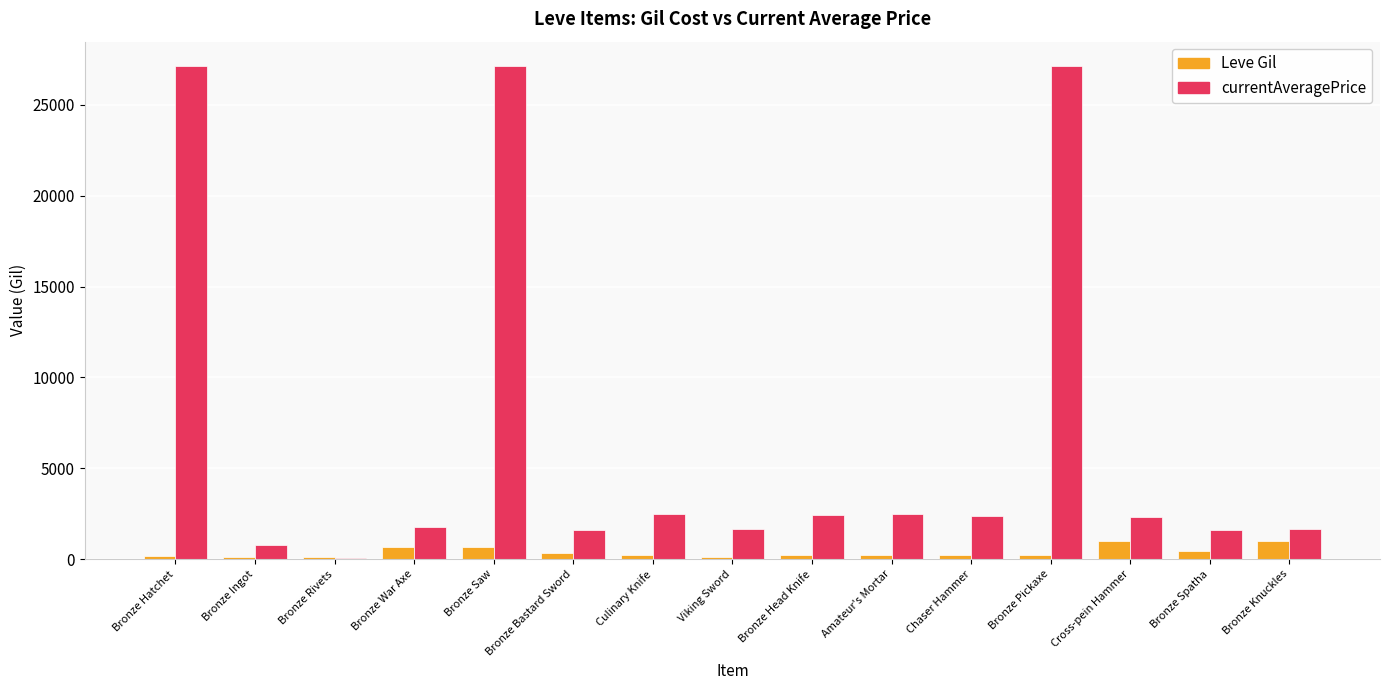

Which series has the largest total across all categories?

currentAveragePrice